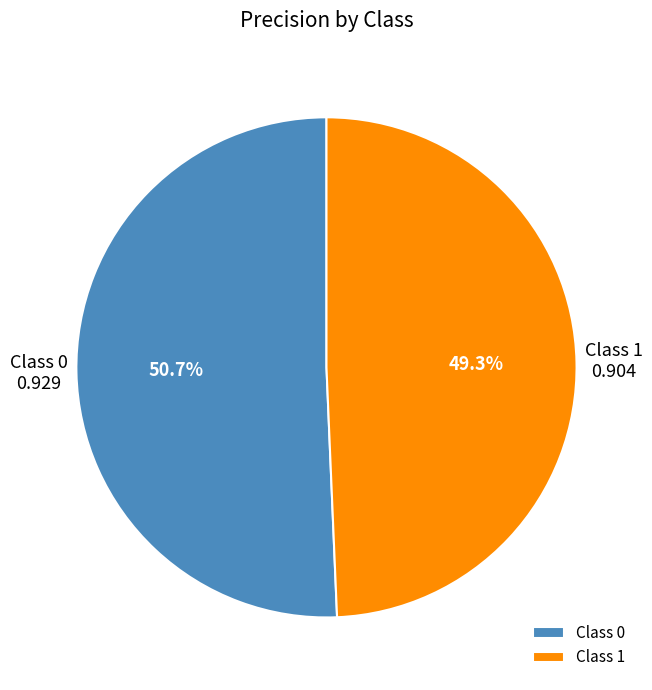

Is the sum of Class 0 and Class 1 greater than half?

Yes